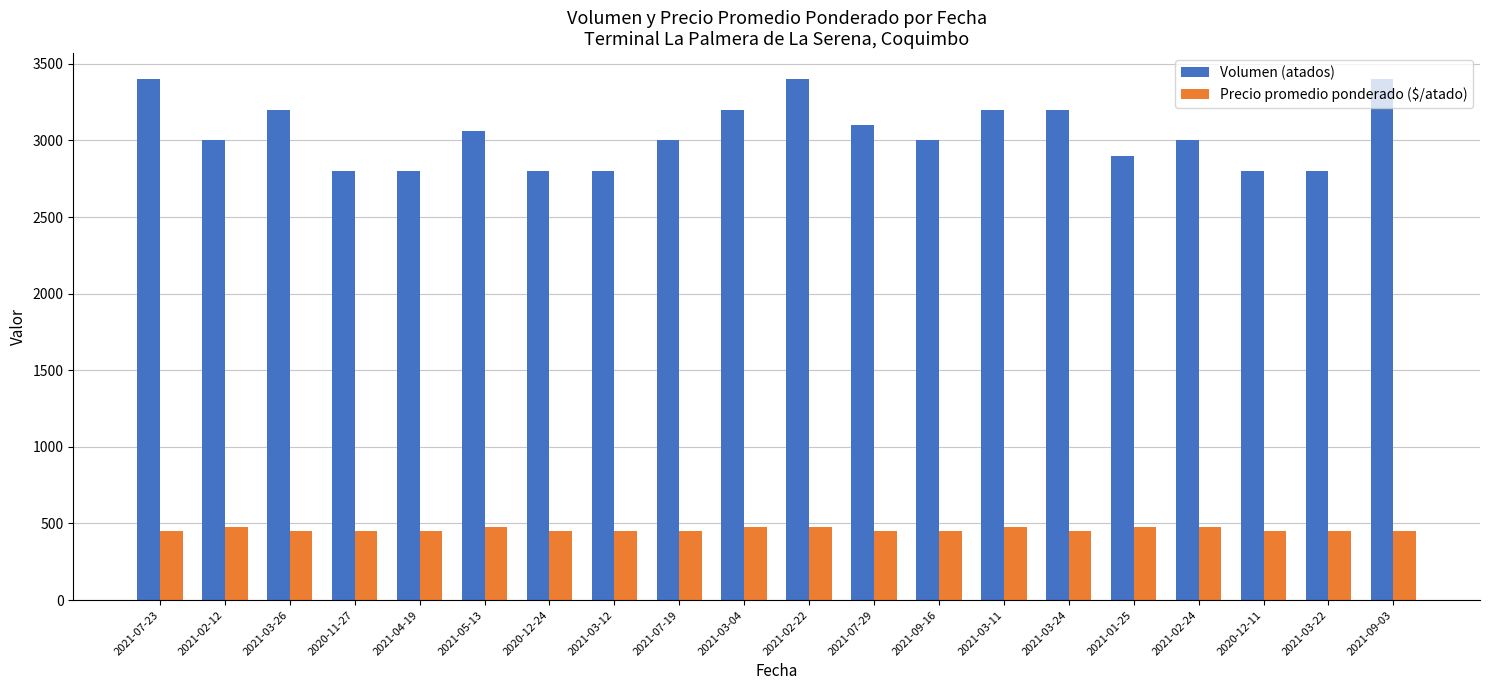

Rank the series by their average value, from lowest to highest.

Precio promedio ponderado ($/atado), Volumen (atados)